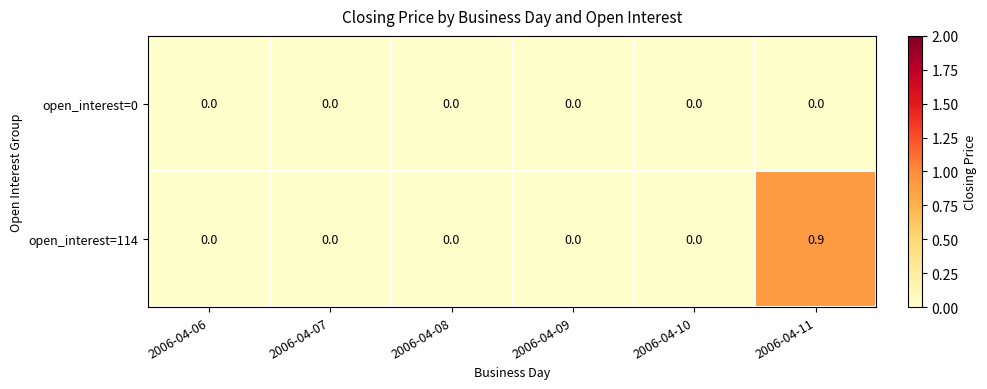

Which series has the largest range (max minus min)?

open_interest=114